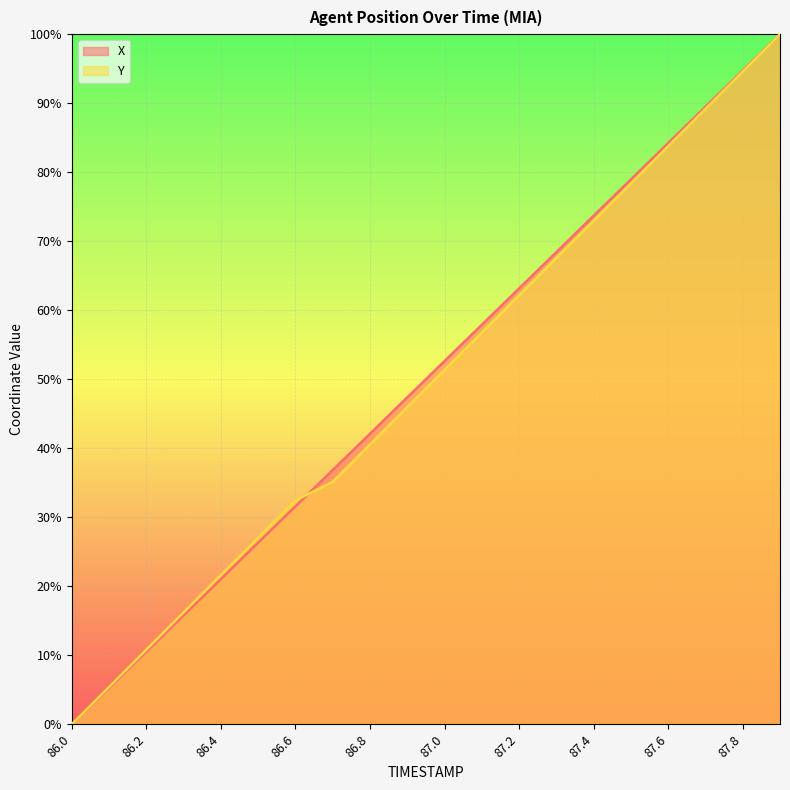

True or false: Y has more than 1 interior local peaks.

False